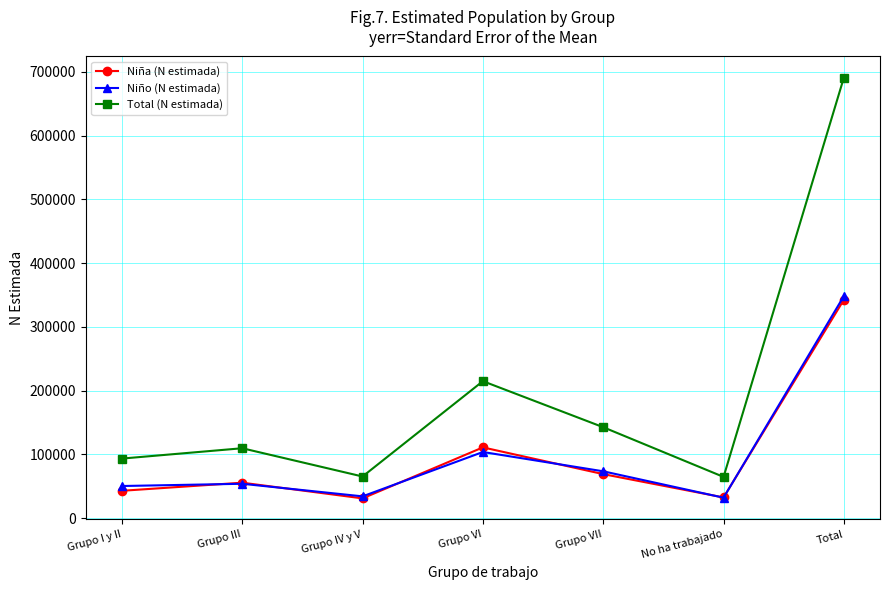

At which label does Niño (N estimada) reach its peak?

Total